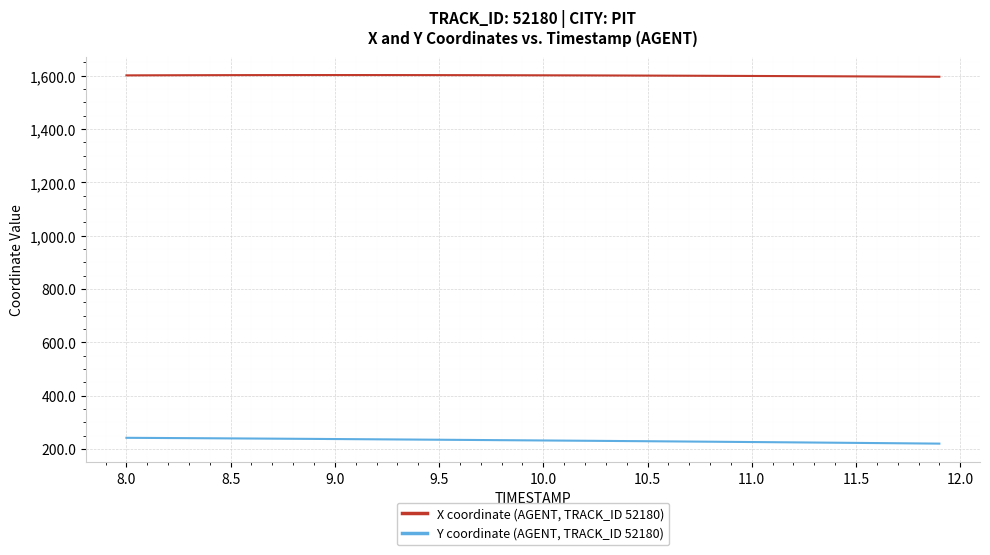

True or false: X coordinate (AGENT, TRACK_ID 52180) and Y coordinate (AGENT, TRACK_ID 52180) intersect in this chart.

False